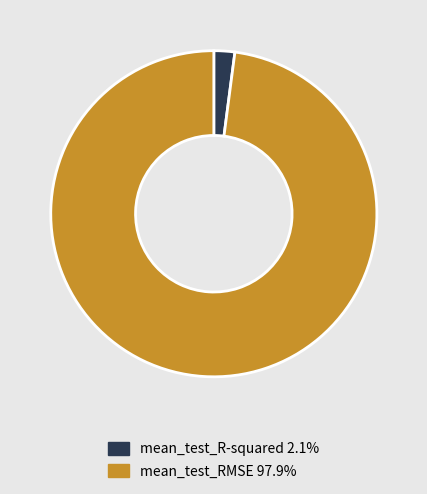

Which category has the smallest portion of the pie?

mean_test_R-squared